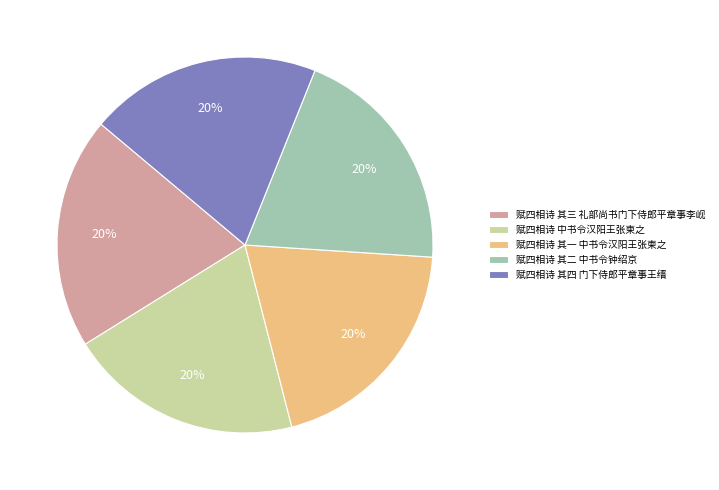

To the nearest percent, what is the average slice percentage?

20%